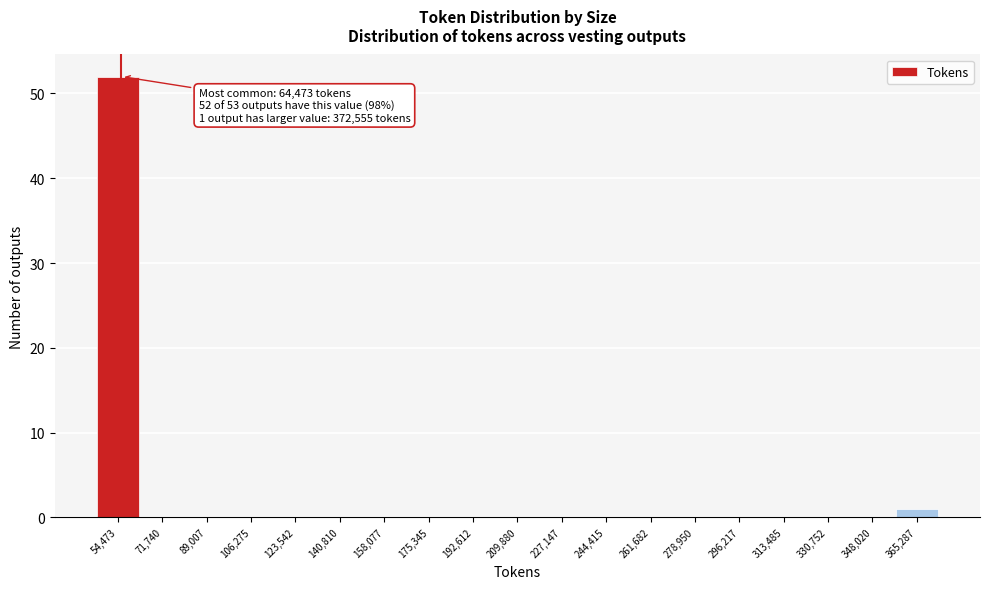

Reading right to left, transcribe all the data shown in this chart.

365,287=1	348,020=0	330,752=0	313,485=0	296,217=0	278,950=0	261,682=0	244,415=0	227,147=0	209,880=0	192,612=0	175,345=0	158,077=0	140,810=0	123,542=0	106,275=0	89,007=0	71,740=0	54,473=52